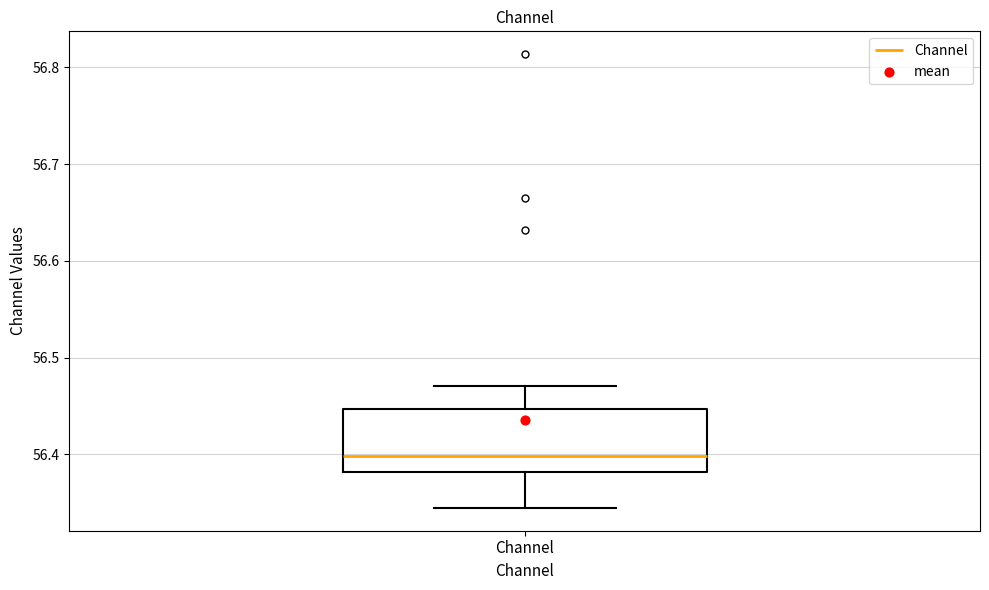

Read this box plot against the y-axis: the position of the median line, the range covered by the box, and the ends of both whiskers. The values are not printed on the chart, so give them approximately, as read against the axis.

median 56.40, box 56.38 to 56.45, whiskers 56.34 to 56.47